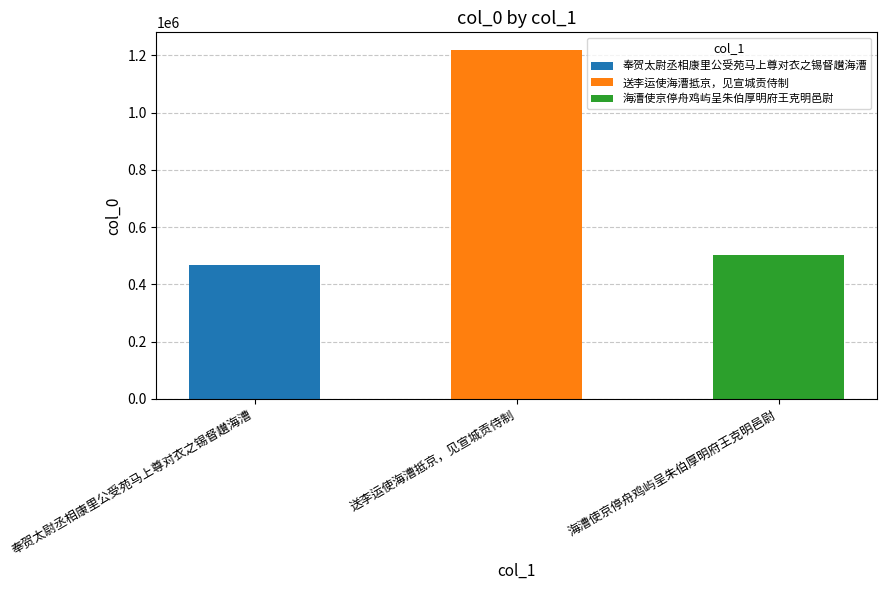

Reading left to right, list all the values displayed in this chart.

奉贺太尉丞相康里公受苑马上尊对衣之锡督䟎海漕=468293	送李运使海漕抵京，见宣城贡侍制=1219201	海漕使京停舟鸡屿呈朱伯厚明府王克明邑尉=501685